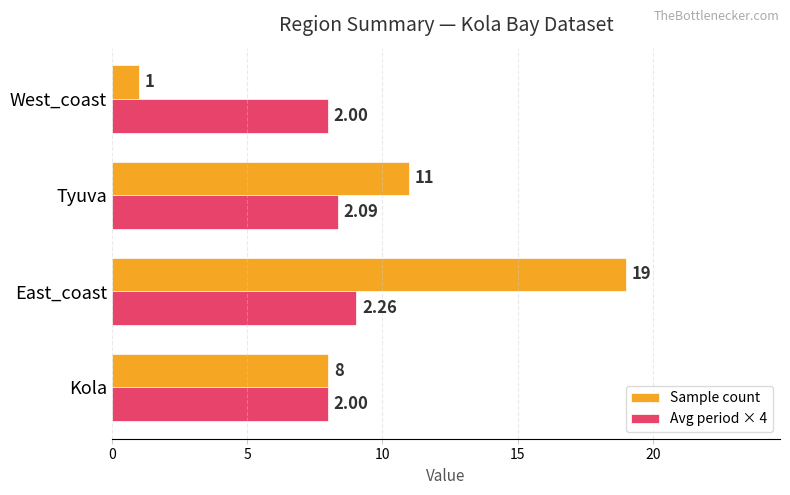

Which series changed the most between East_coast and West_coast?

Sample count